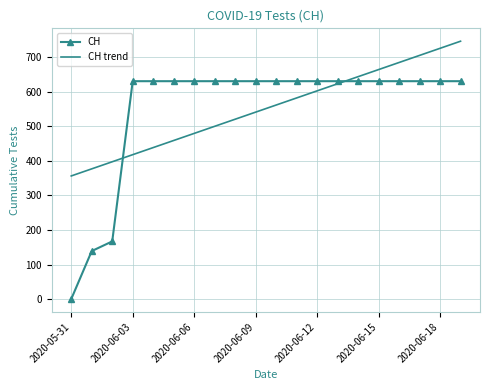

List the series in order of their peak value, highest first.

CH trend, CH